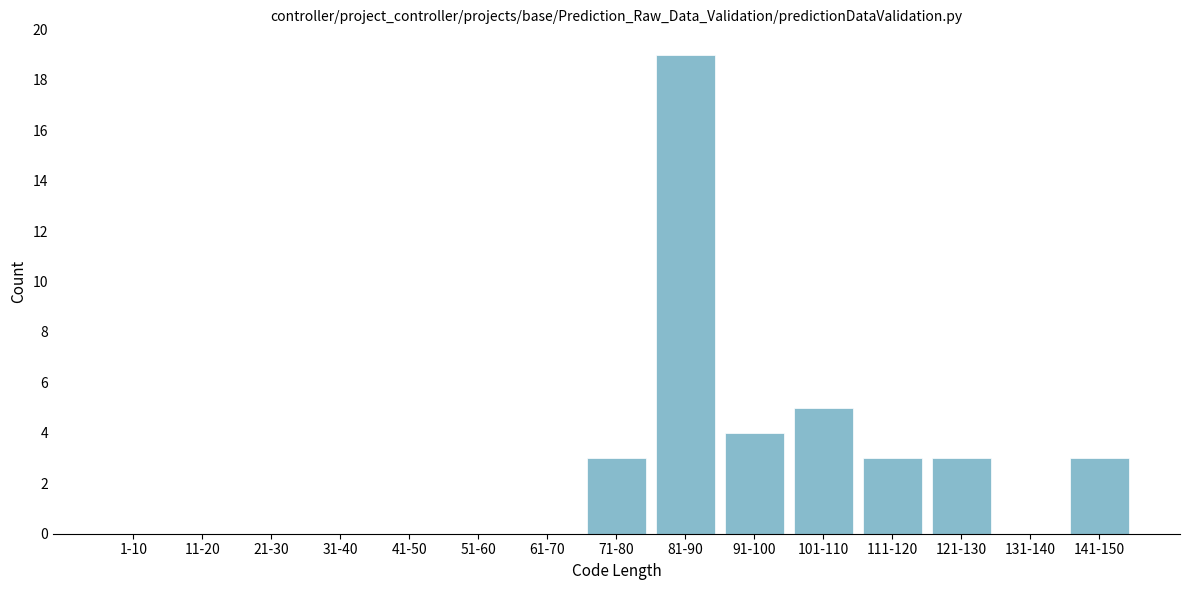

Reading right to left, what are all the values shown in this chart?

141-150=3	131-140=0	121-130=3	111-120=3	101-110=5	91-100=4	81-90=19	71-80=3	61-70=0	51-60=0	41-50=0	31-40=0	21-30=0	11-20=0	1-10=0